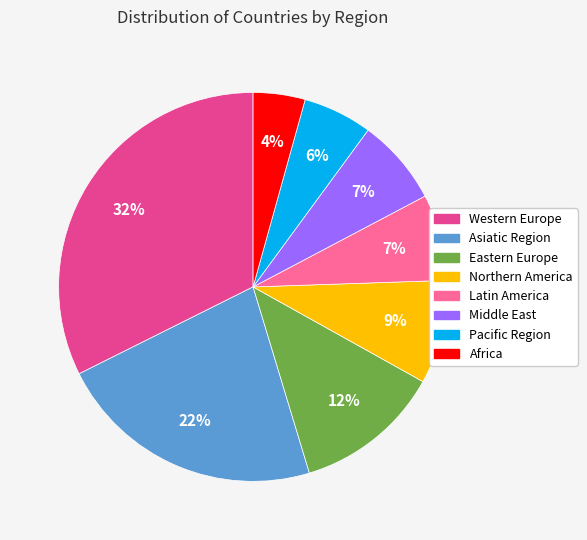

Is it true that Latin America is 7% of the pie?

True